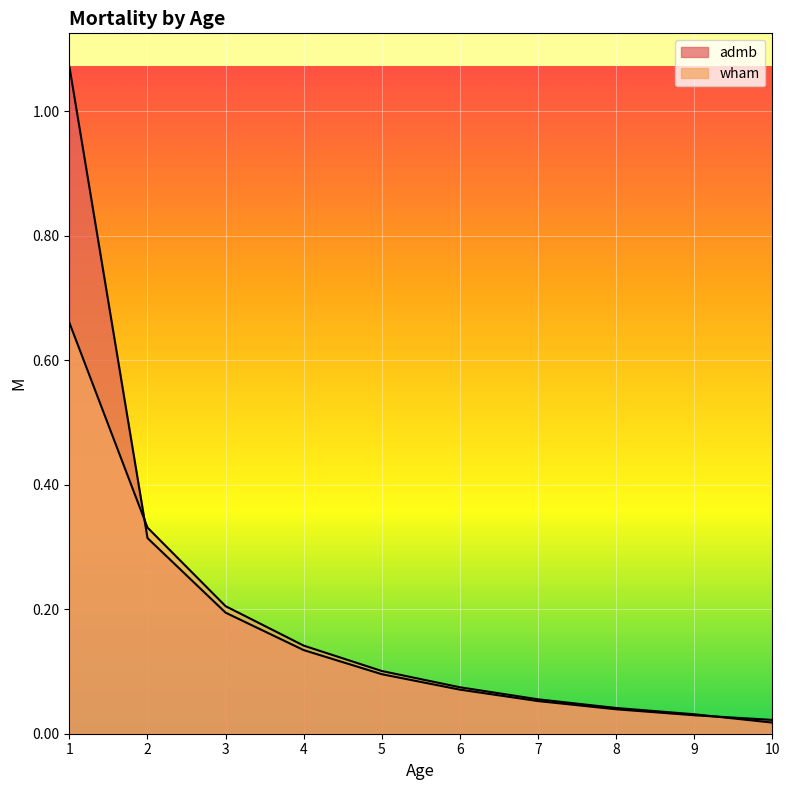

What is the highest value of the admb series?

1.1